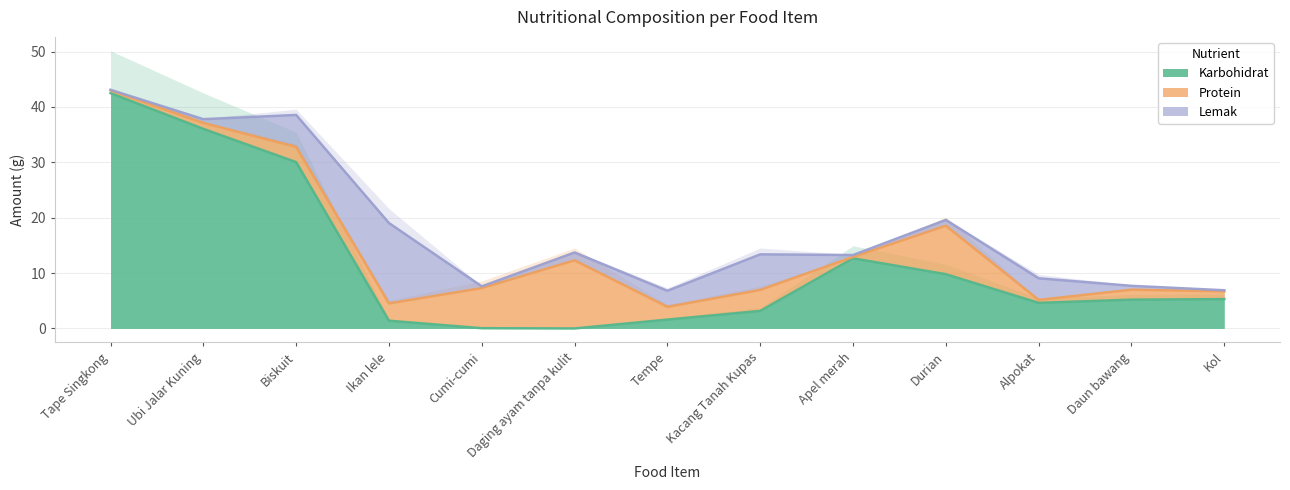

What is the label of the 1st point from the left?

Tape Singkong